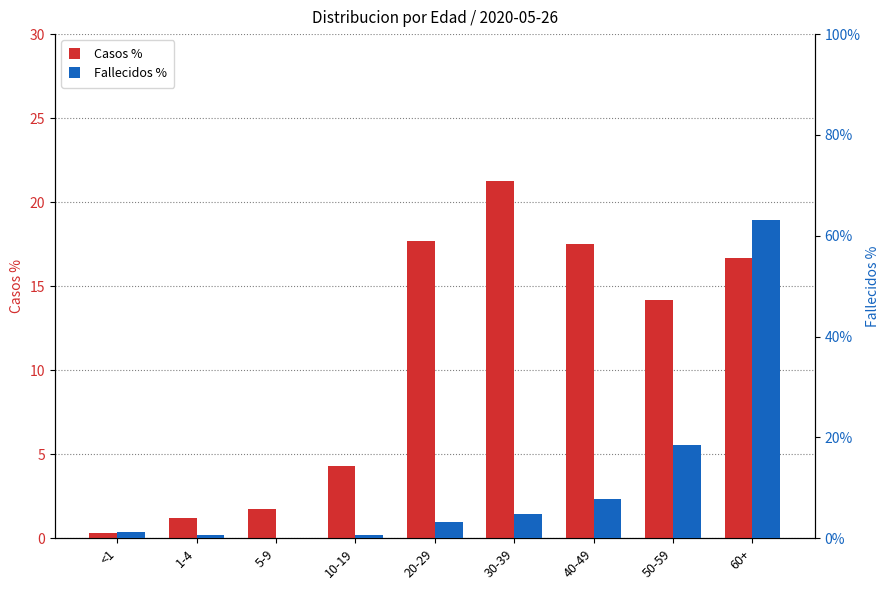

How many data points in Fallecidos % are less than 3?

4